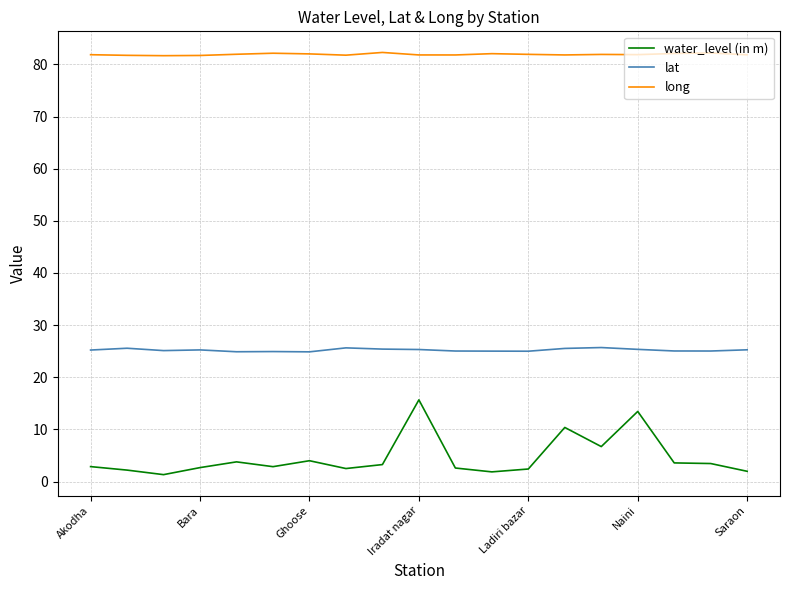

True or false: lat and water_level (in m) cross at least once.

False